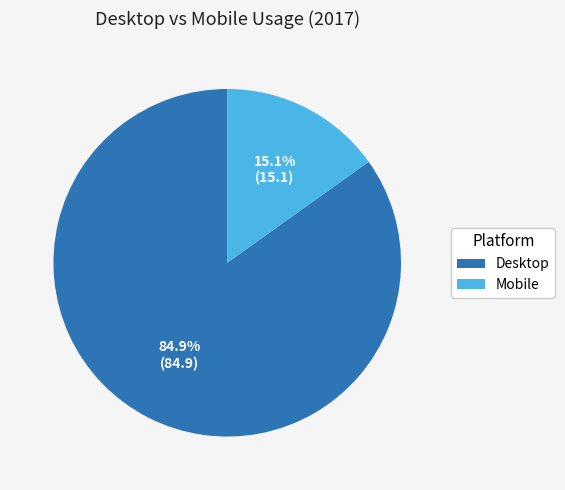

To the nearest percent, what is the difference between the largest and smallest slice percentages?

70%